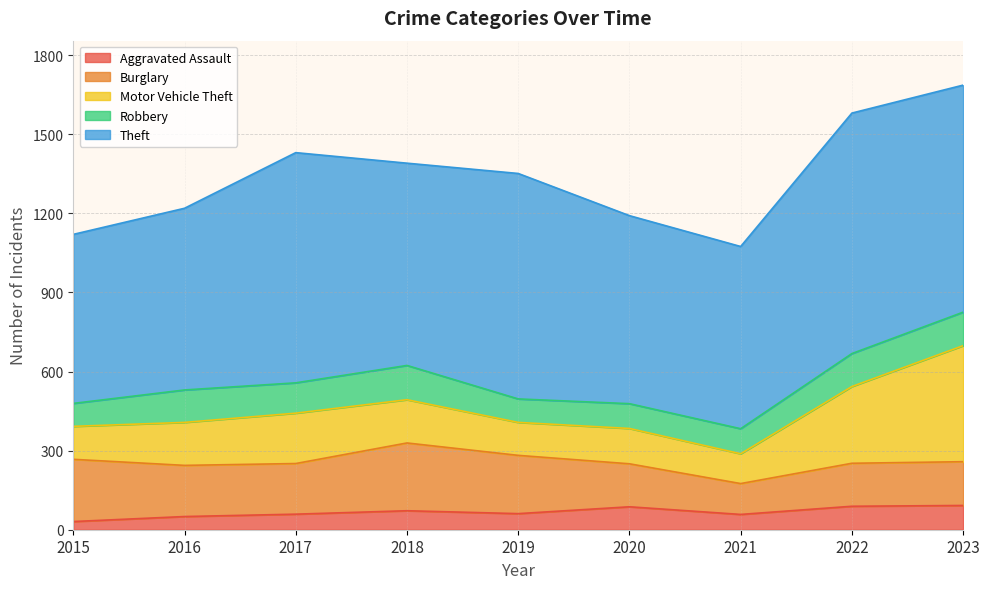

True or false: Robbery has a value of 130 at 2018.

True